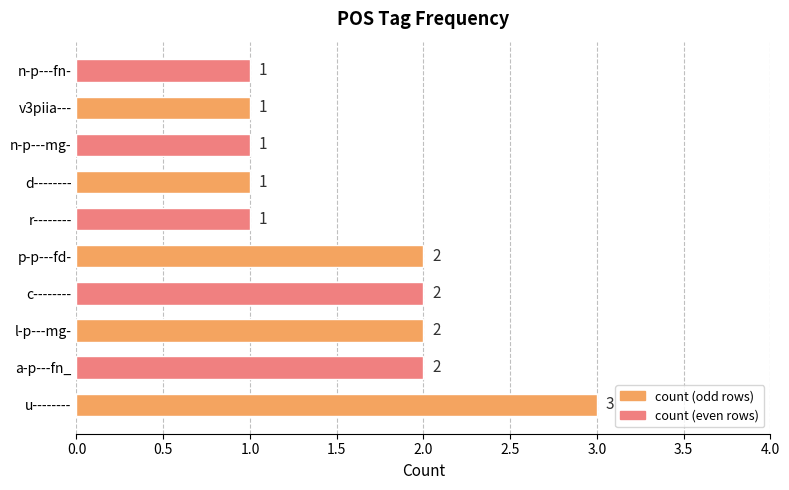

What is the sum of all values?

16